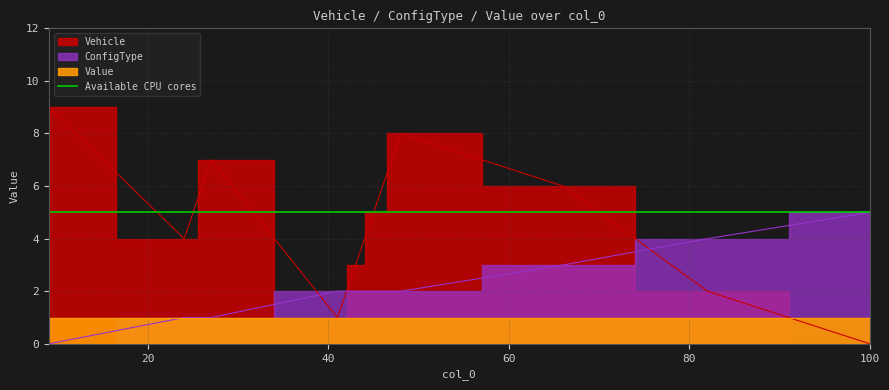

Reading right to left, transcribe all the data shown in this chart.

Vehicle: 0	2	6	8	5	3	1	7	4	9
ConfigType: 5	4	3	2	2	2	2	1	1	0